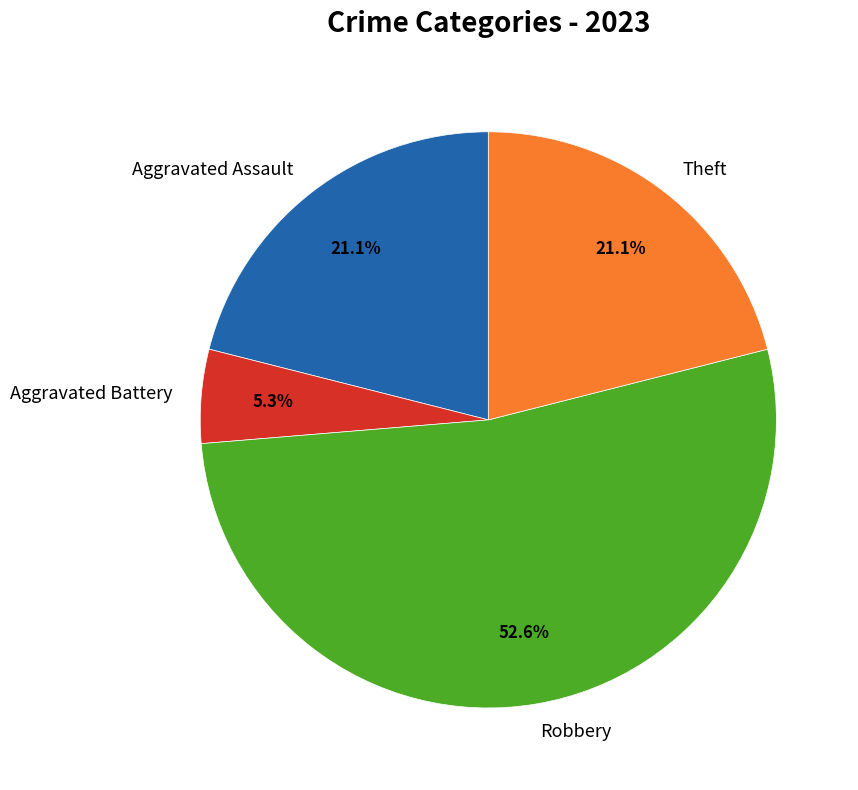

Does any single category account for the majority?

Yes